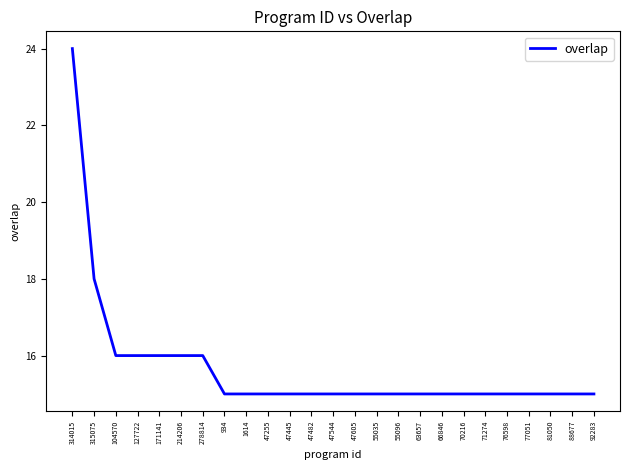

How many values are between 15 and 16?

23